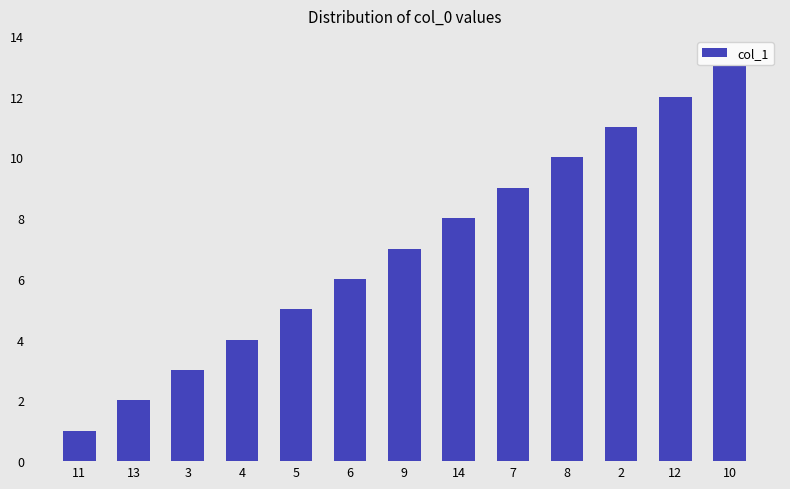

Reading left to right, transcribe all the data shown in this chart.

1	2	3	4	5	6	7	8	9	10	11	12	13